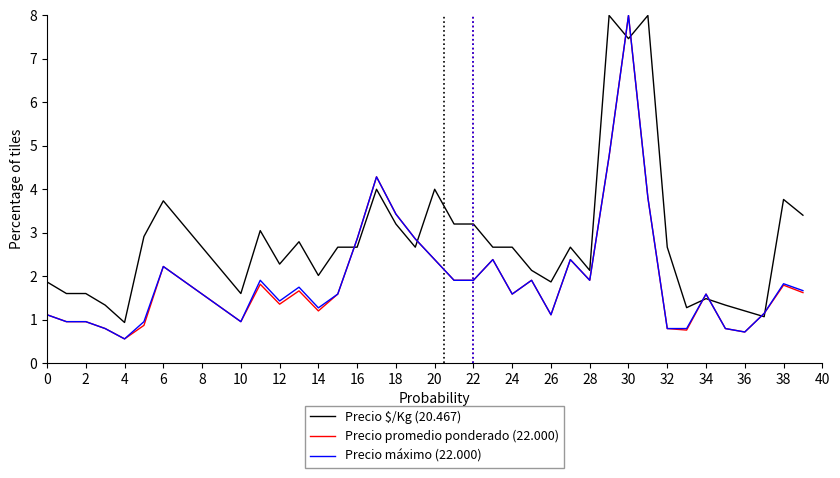

Which series has the largest total across all categories?

Precio $/Kg (20.467)